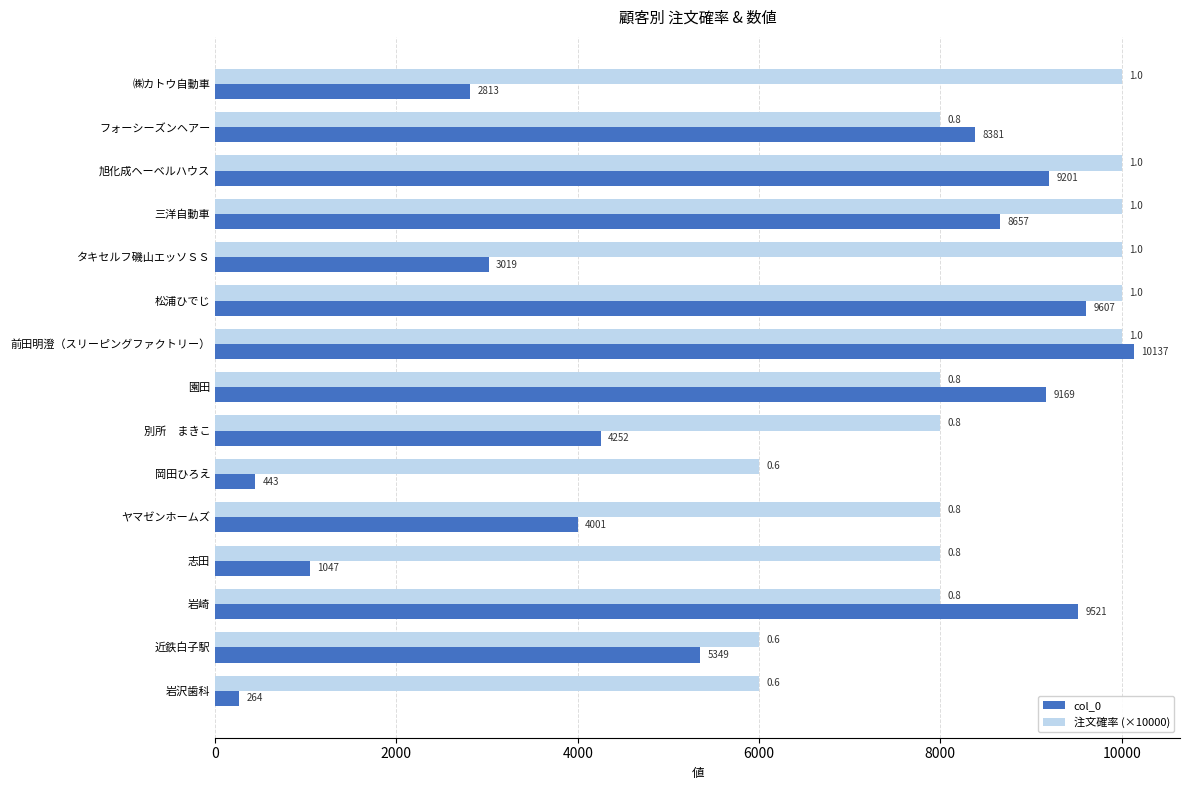

Rank the series by their average value, from highest to lowest.

注文確率 (×10000), col_0